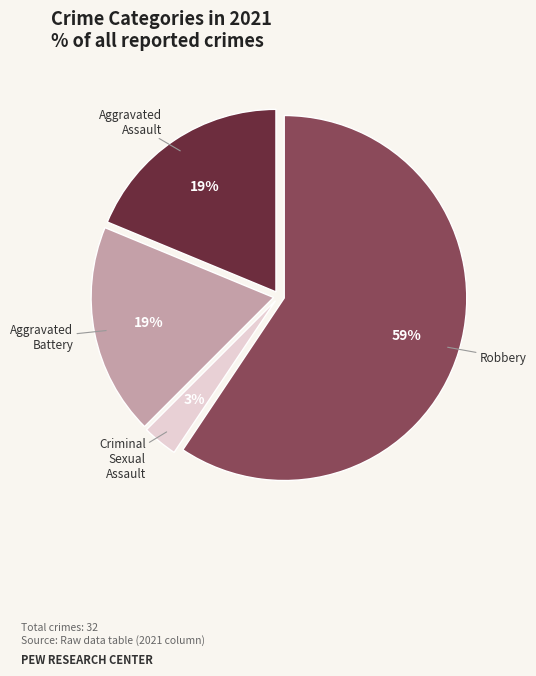

Which has a higher value, Criminal Sexual Assault or Robbery?

Robbery